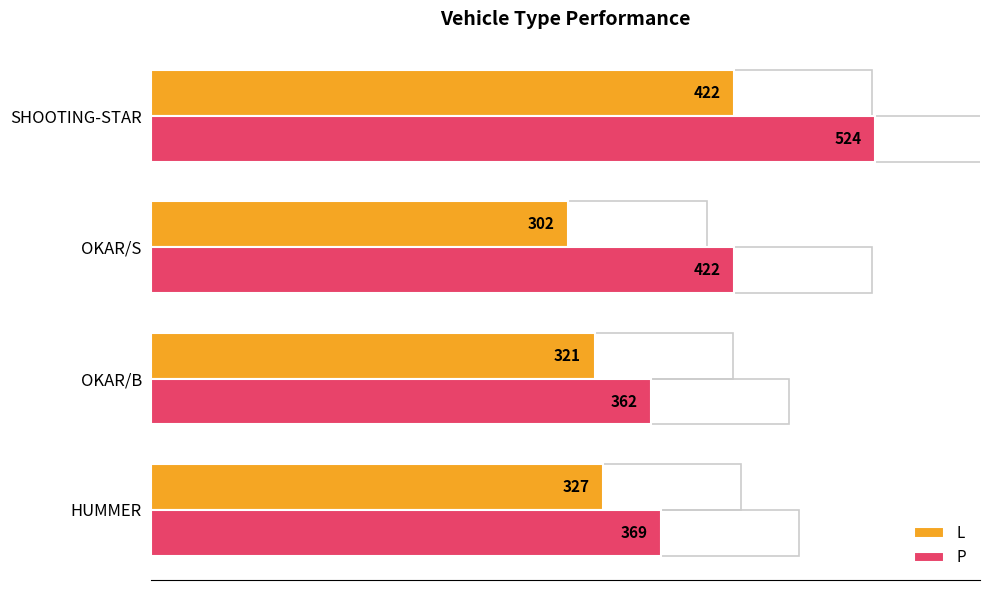

Rank the series by their maximum value, from lowest to highest.

L, P